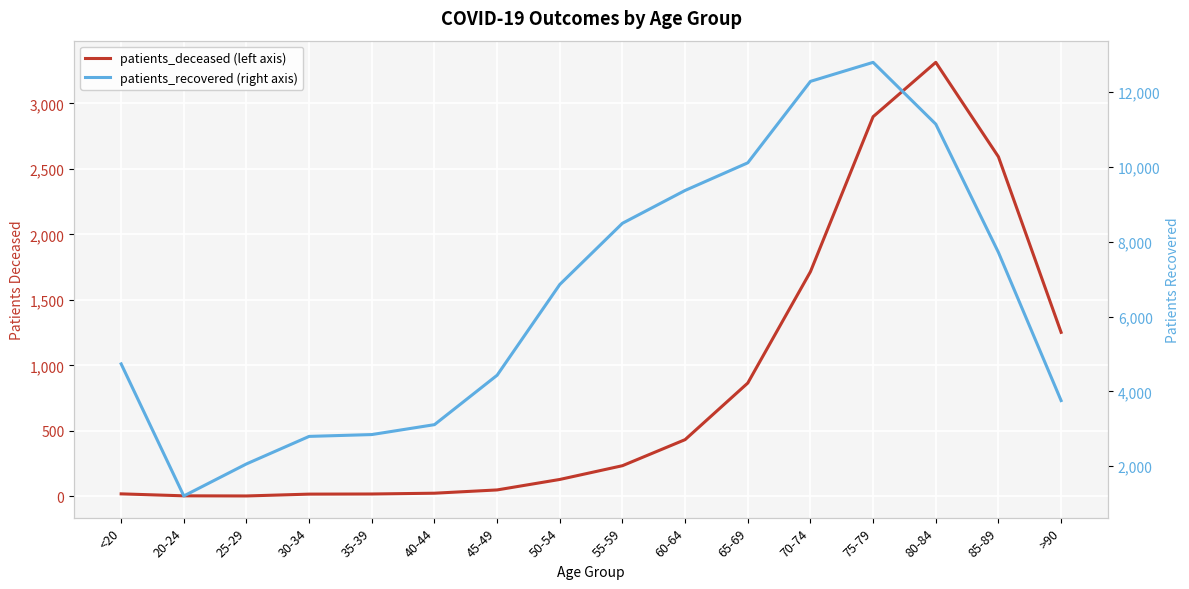

How many lines are shown in the chart?

2